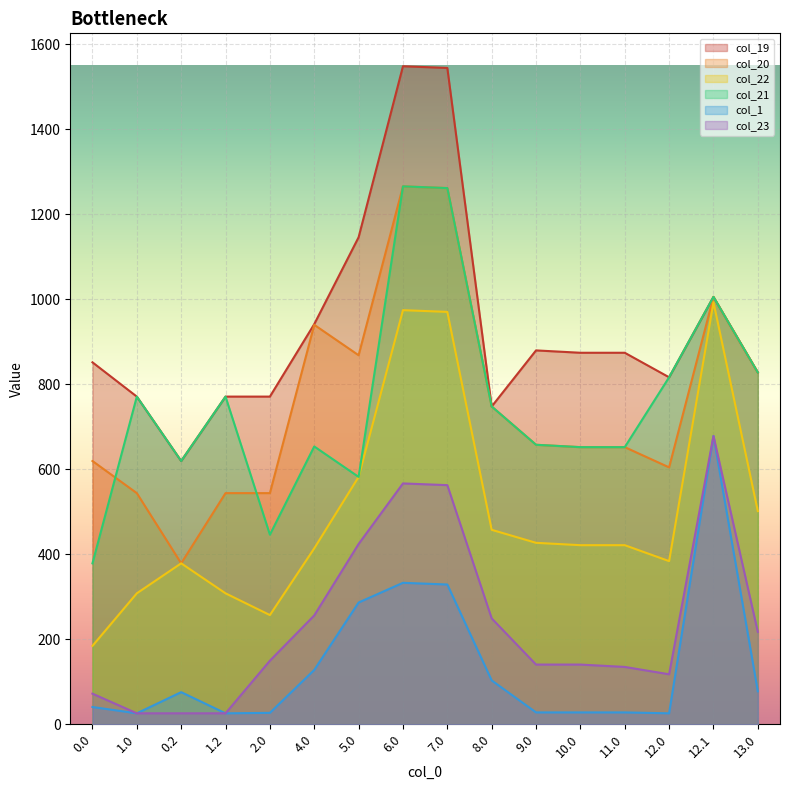

Reading left to right, transcribe all the data shown in this chart.

col_19: 0.0=851.7	1.0=771.0	0.2=619.5	1.2=771.0	2.0=771.0	4.0=941.5	5.0=1146.0	6.0=1548.4	7.0=1544.4	8.0=747.8	9.0=879.8	10.0=874.2	11.0=874.2	12.0=816.5	12.1=1005.7	13.0=827.8
col_20: 0.0=619.5	1.0=543.9	0.2=378.7	1.2=543.9	2.0=543.9	4.0=939.9	5.0=868.4	6.0=1265.7	7.0=1261.7	8.0=747.8	9.0=657.7	10.0=652.1	11.0=652.1	12.0=604.5	12.1=1005.7	13.0=827.8
col_22: 0.0=184.5	1.0=308.2	0.2=378.7	1.2=308.2	2.0=257.0	4.0=414.0	5.0=582.1	6.0=974.4	7.0=970.4	8.0=457.6	9.0=427.0	10.0=421.4	11.0=421.4	12.0=383.9	12.1=993.2	13.0=501.6
col_21: 0.0=378.7	1.0=771.0	0.2=619.5	1.2=771.0	2.0=446.2	4.0=653.7	5.0=582.1	6.0=1265.7	7.0=1261.7	8.0=747.8	9.0=657.7	10.0=652.1	11.0=652.1	12.0=816.5	12.1=1005.7	13.0=827.8
col_1: 0.0=40.7	1.0=25.8	0.2=75.6	1.2=25.8	2.0=26.9	4.0=127.9	5.0=286.5	6.0=332.9	7.0=328.9	8.0=103.3	9.0=27.9	10.0=27.9	11.0=27.9	12.0=25.8	12.1=678.4	13.0=77.6
col_23: 0.0=72.1	1.0=25.8	0.2=25.8	1.2=25.8	2.0=149.6	4.0=256.1	5.0=424.2	6.0=566.7	7.0=562.7	8.0=249.2	9.0=140.5	10.0=140.5	11.0=135.0	12.0=117.7	12.1=678.4	13.0=217.4